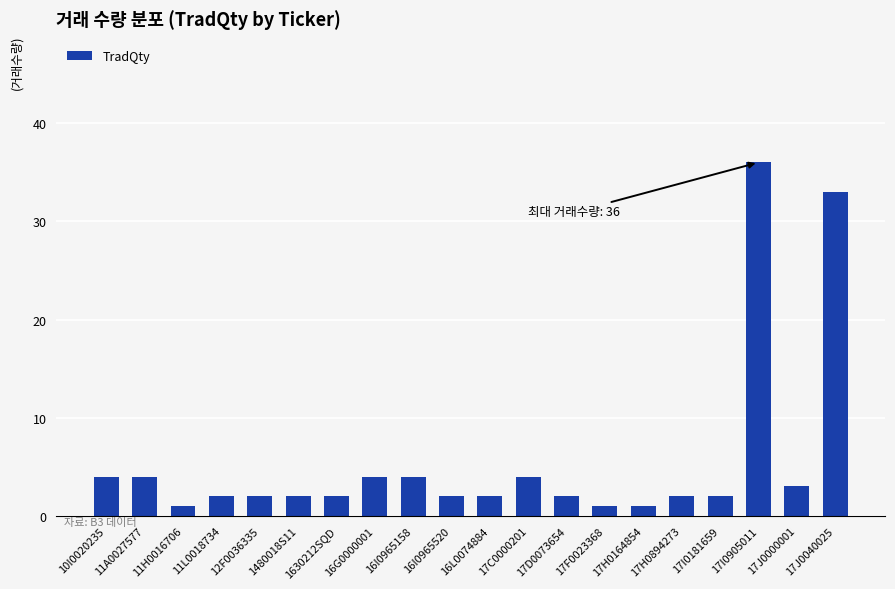

What is the smallest value displayed?

1